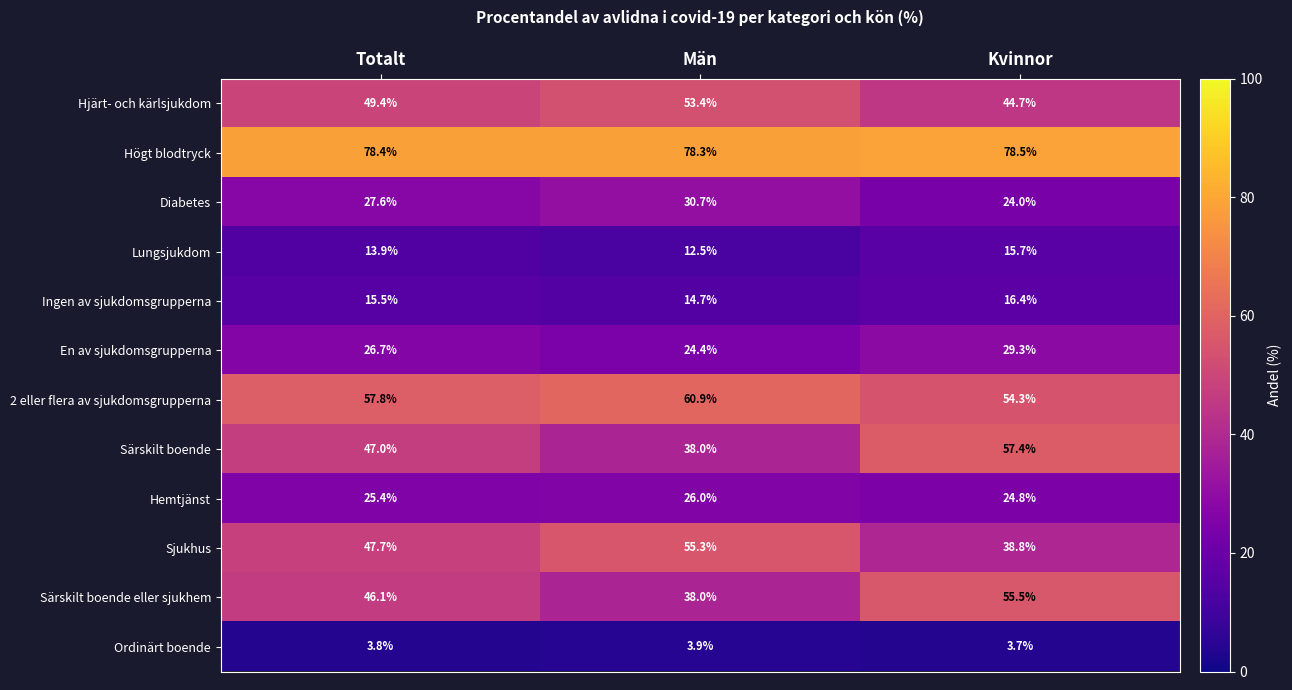

Which series changed the most between Män and Kvinnor?

Särskilt boende